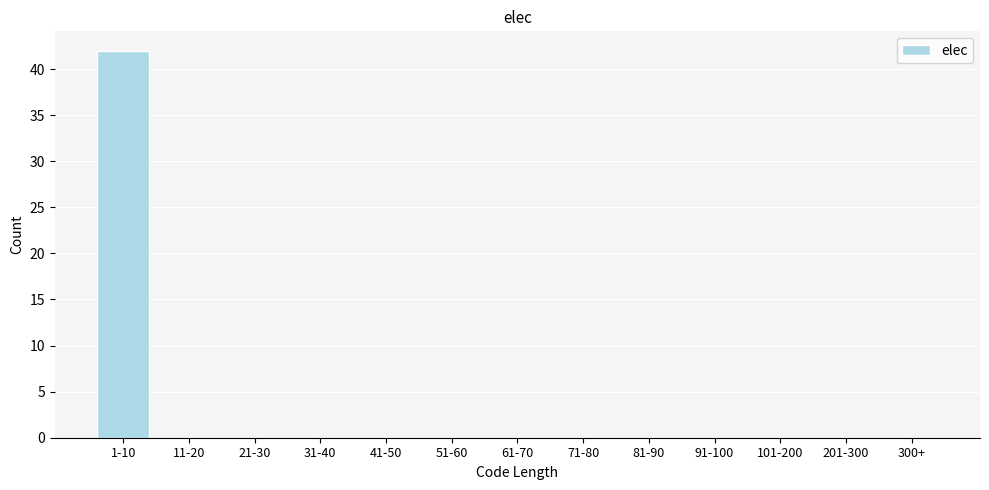

Reading left to right, what are all the values shown in this chart?

1-10=42	11-20=0	21-30=0	31-40=0	41-50=0	51-60=0	61-70=0	71-80=0	81-90=0	91-100=0	101-200=0	201-300=0	300+=0